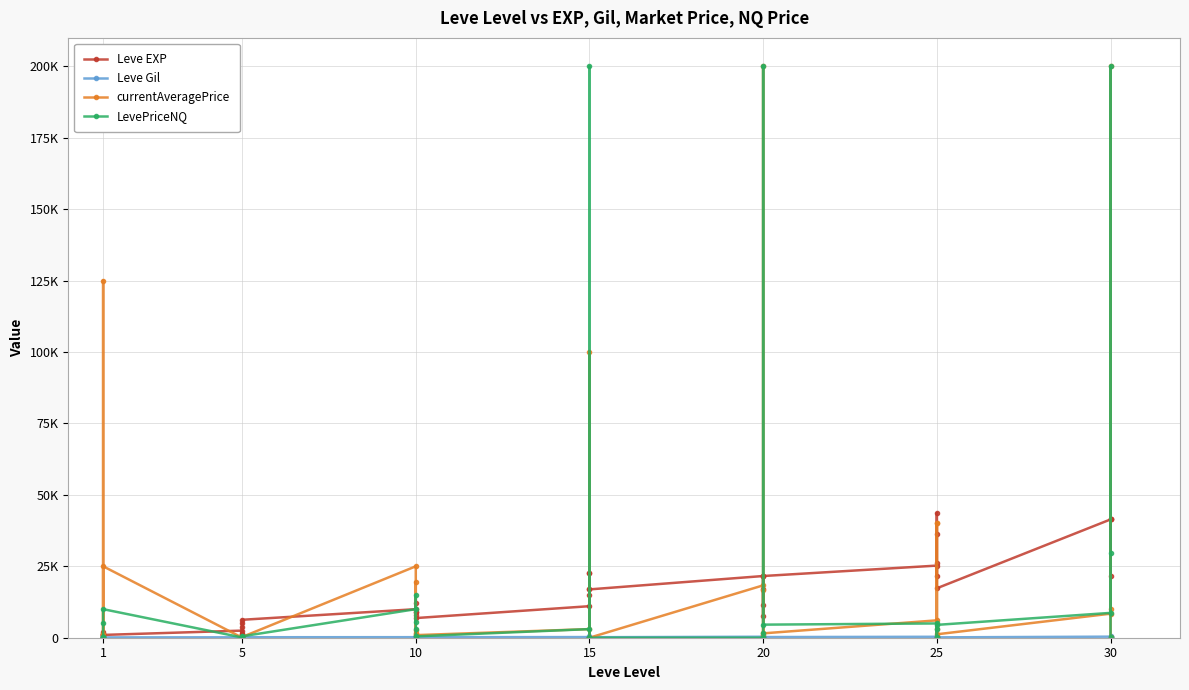

Which series has the largest total across all categories?

currentAveragePrice